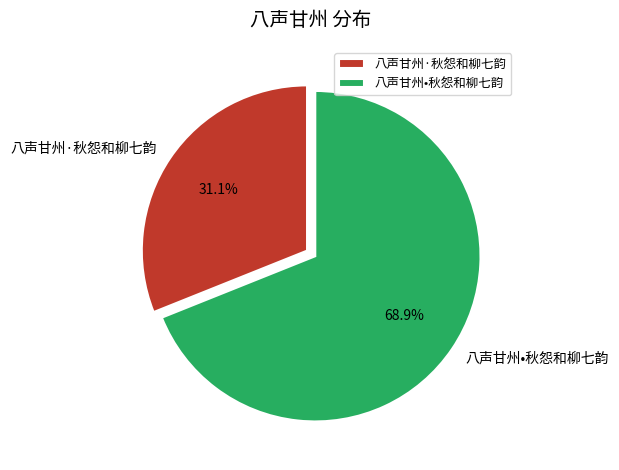

How much of the chart is everything except 八声甘州•秋怨和柳七韵?

31.1%